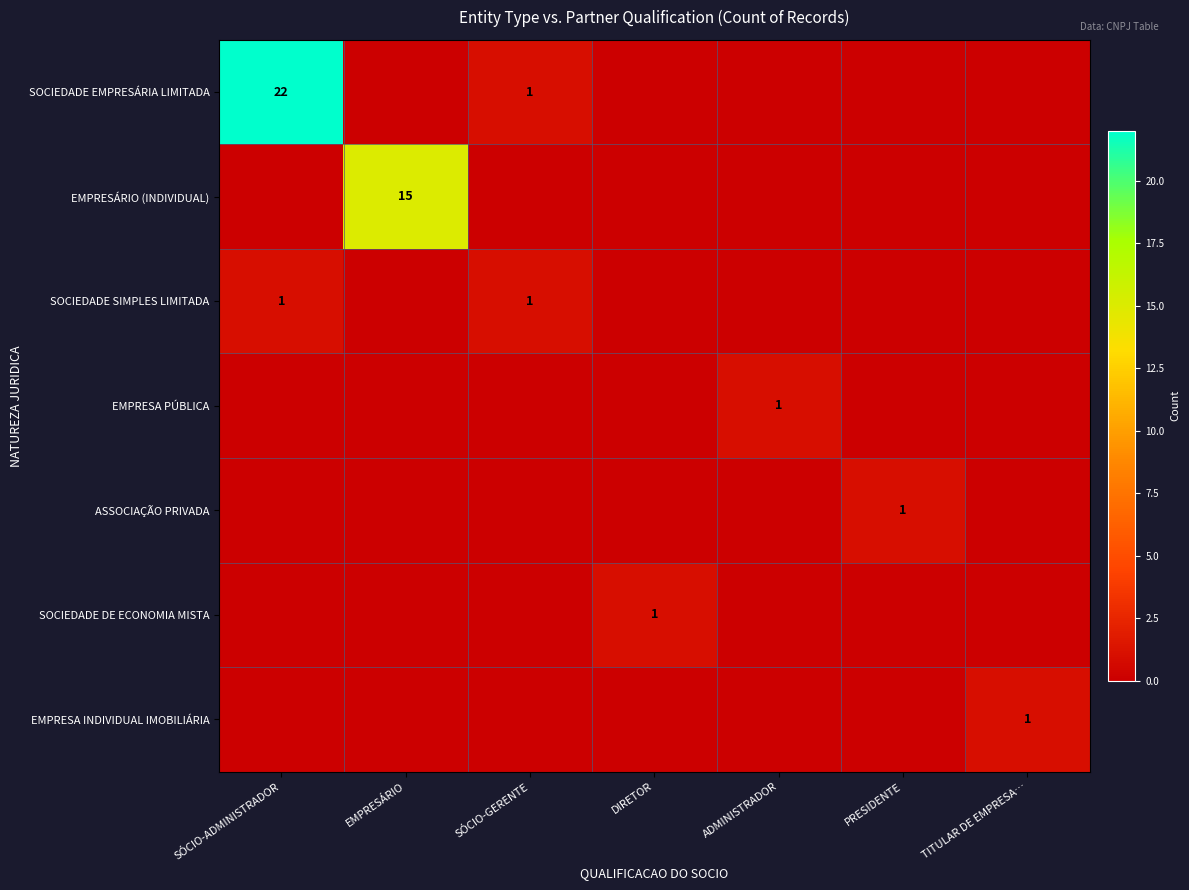

What is the difference between the highest and lowest values at TITULAR DE EMPRESA…?

1